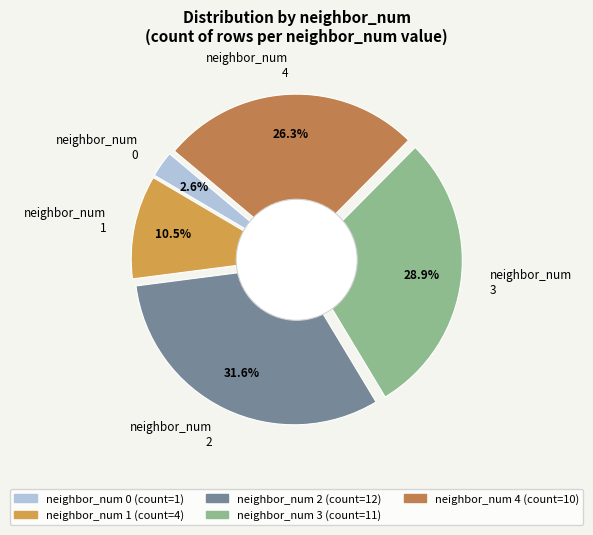

To the nearest percent, what is the difference between the 3 and 2 slice percentages?

3%